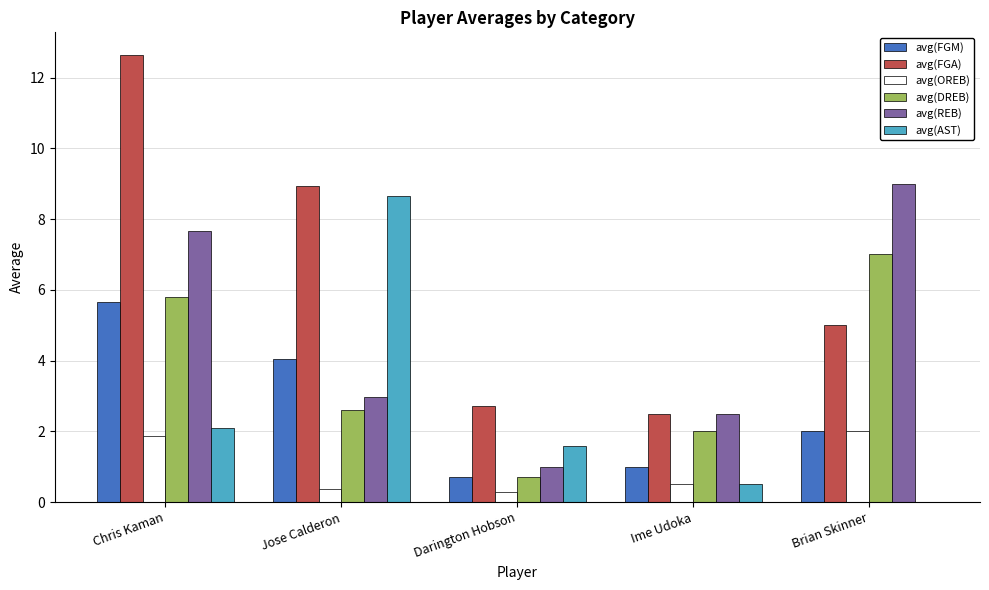

Reading right to left, transcribe all the data shown in this chart.

avg(FGM): 2.0	1.0	0.7	4.0	5.6
avg(FGA): 5.0	2.5	2.7	8.9	12.6
avg(OREB): 2.0	0.5	0.3	0.4	1.9
avg(DREB): 7.0	2.0	0.7	2.6	5.8
avg(REB): 9.0	2.5	1.0	3.0	7.7
avg(AST): 0.0	0.5	1.6	8.7	2.1